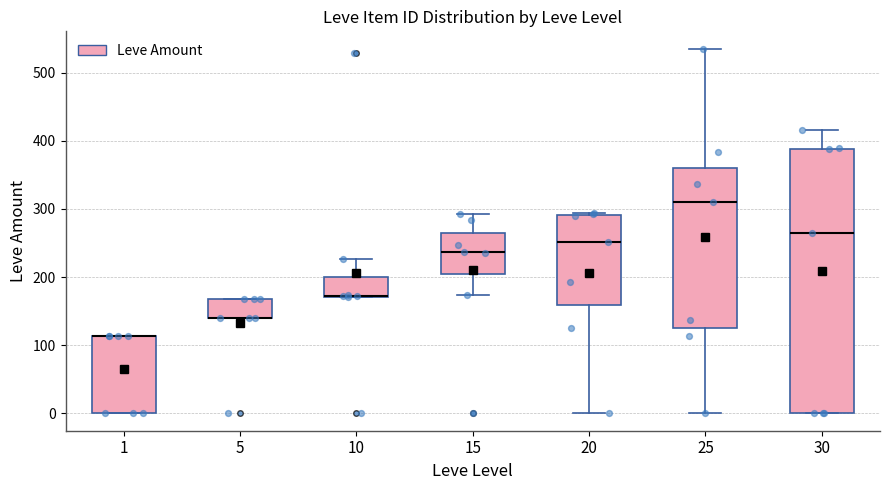

Reading left to right, transcribe this box plot: for each box, give where its median line is, the range the box spans, and where its two whiskers end, as read against the y-axis. The values are not printed on the chart, so give them approximately, as read against the axis.

1: median 110 (drawn on the box's upper edge), box 0 to 110, whiskers 0 to 110
5: median 140 (drawn on the box's lower edge), box 140 to 170, whiskers 140 to 170
10: median 170 (drawn on the box's lower edge), box 170 to 200, whiskers 170 to 230
15: median 240, box 200 to 270, whiskers 170 to 290
20: median 250, box 160 to 290, whiskers 0 to 290 (just above the box's upper edge)
25: median 310, box 130 to 360, whiskers 0 to 530
30: median 270, box 0 to 390, whiskers 0 to 420